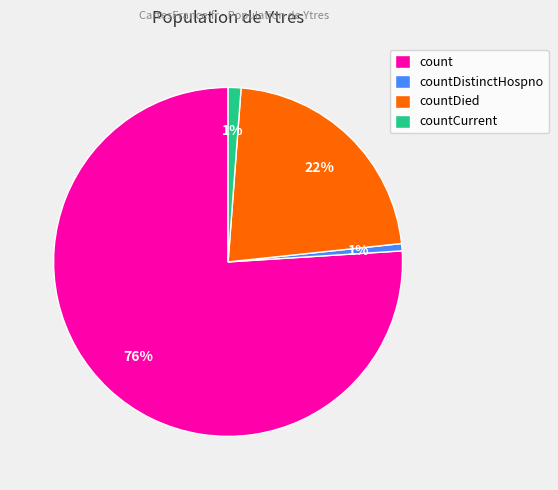

Is it true that countDistinctHospno is 1% of the pie?

True